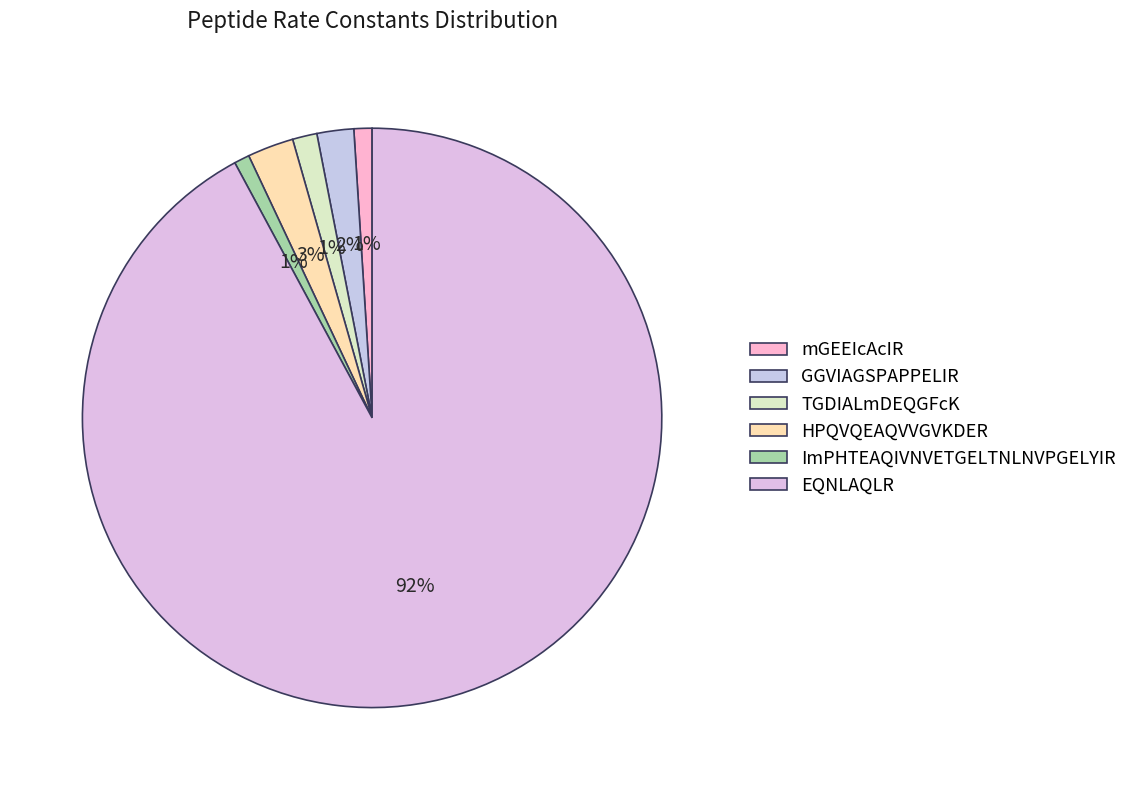

Rank the categories by value from lowest to highest.

ImPHTEAQIVNVETGELTNLNVPGELYIR, mGEEIcAcIR, TGDIALmDEQGFcK, GGVIAGSPAPPELIR, HPQVQEAQVVGVKDER, EQNLAQLR